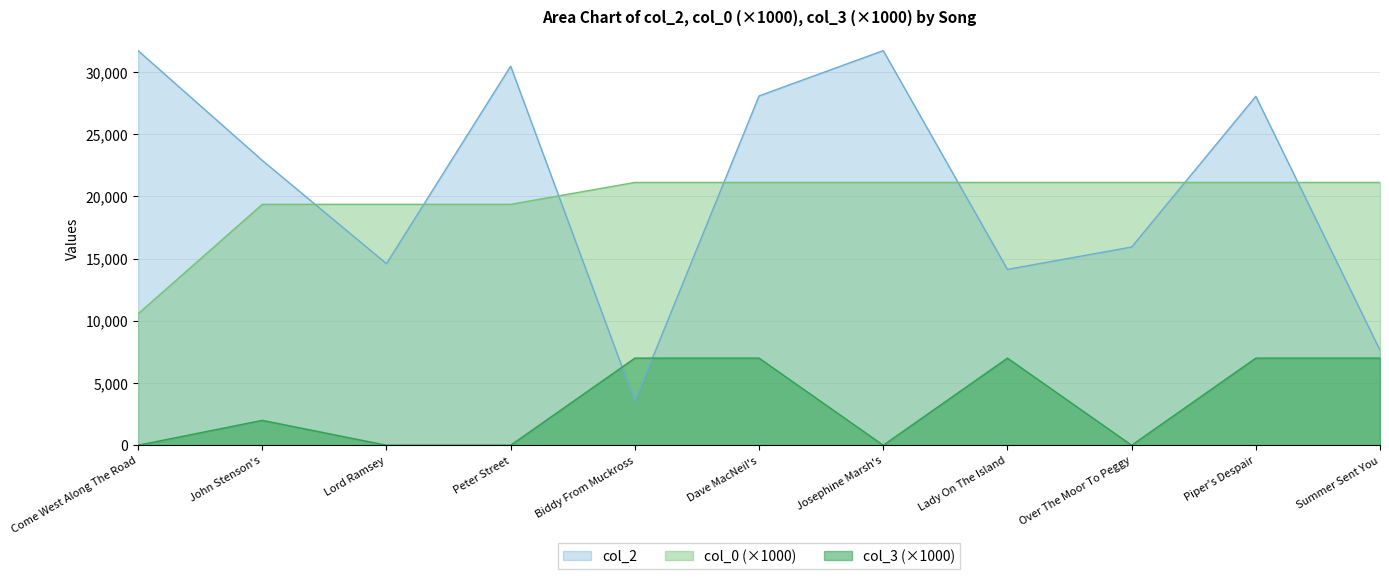

True or false: col_0 and col_3 cross at least once.

False